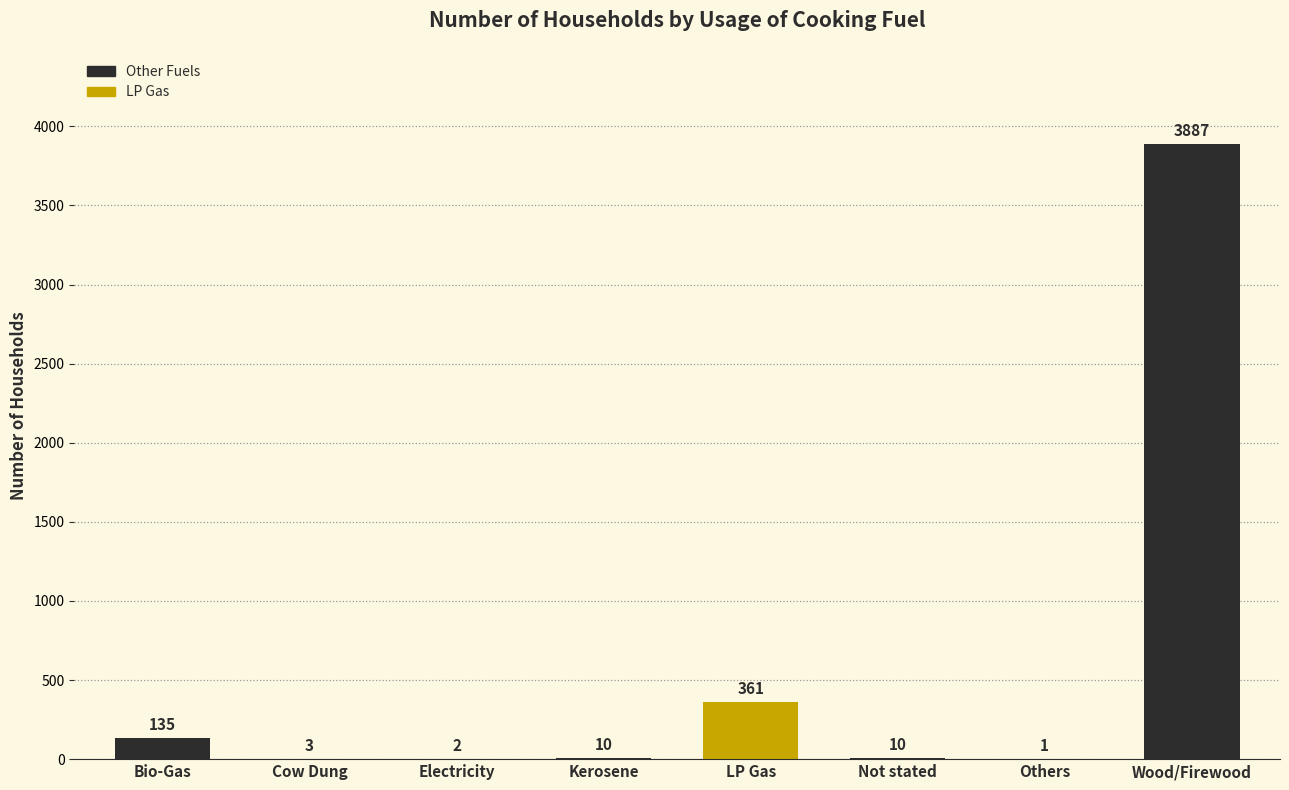

What is the change in value from LP Gas to Not stated?

-351